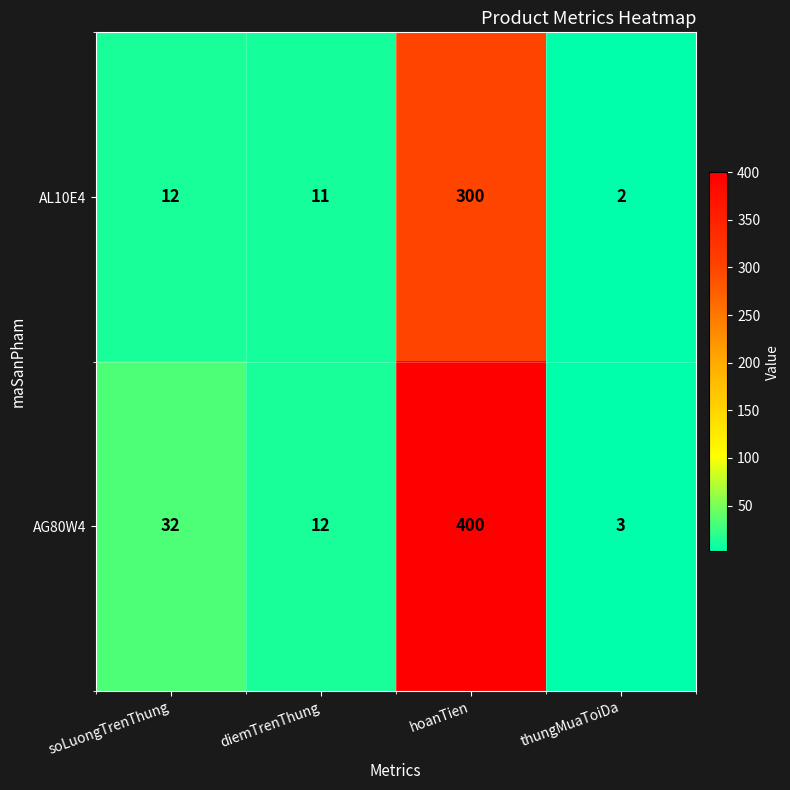

At which category is the sum across all series the highest?

hoanTien